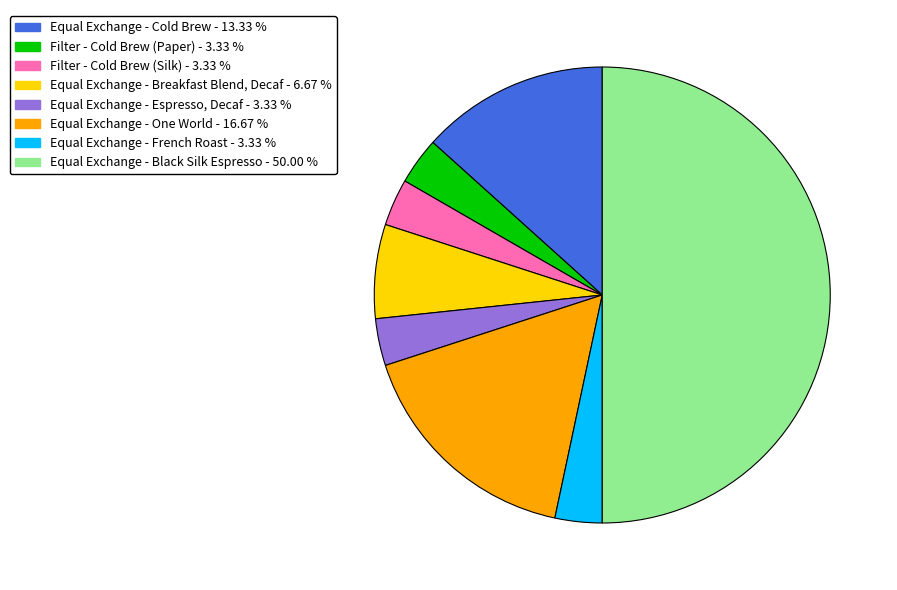

Does Equal Exchange - Cold Brew account for over 50% of the chart?

No